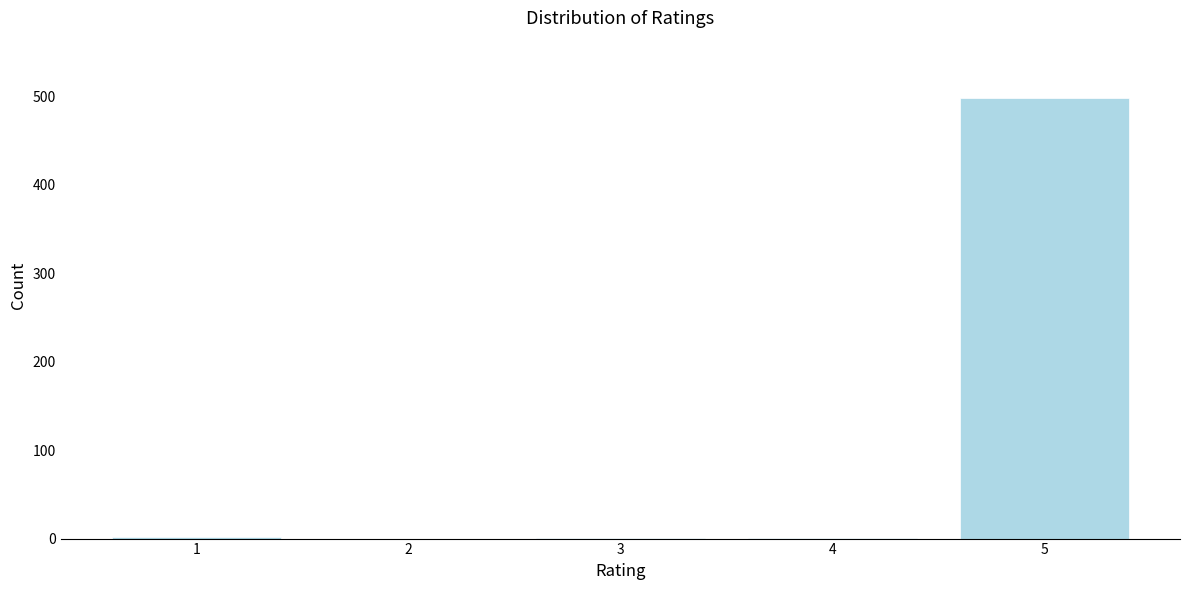

What is the sum of all values?

502